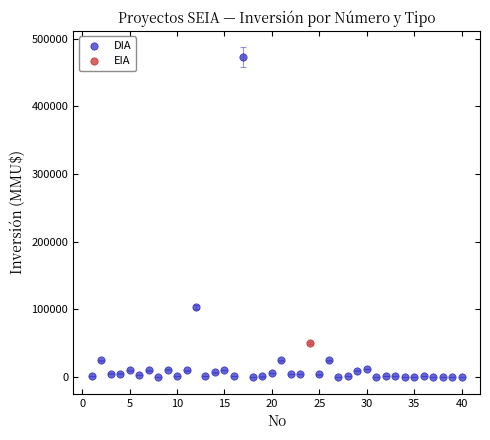

What are all the series names shown in the legend?

DIA, EIA